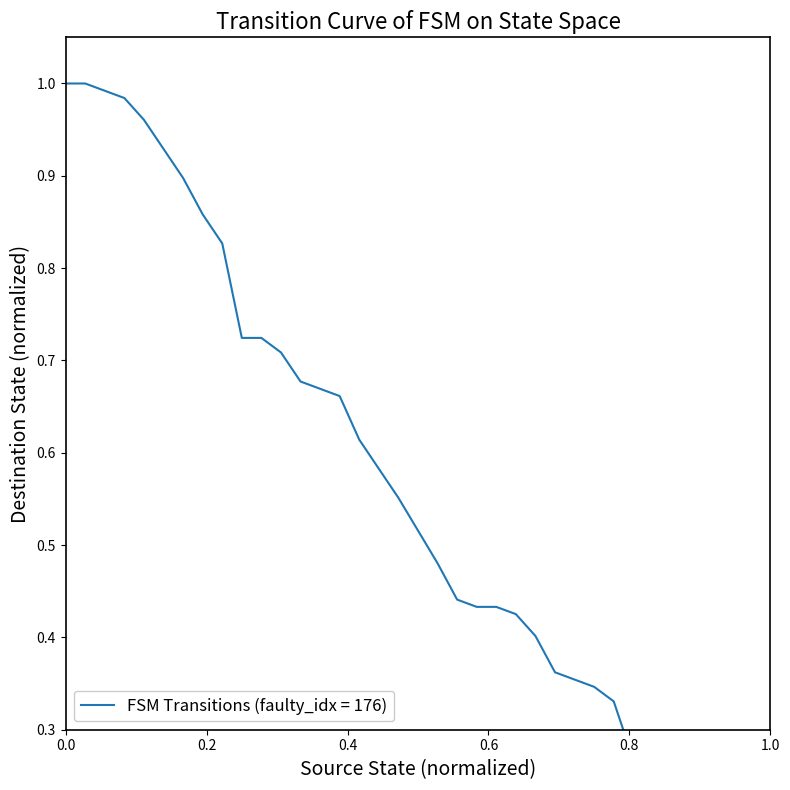

What is the sum of all values?

19.3